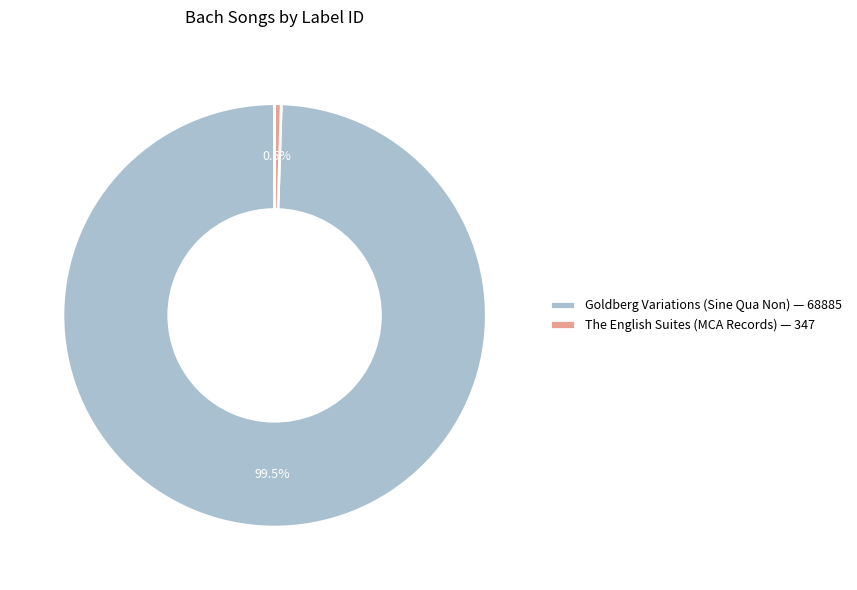

How much of the chart is everything except The English Suites (MCA Records)?

99.5%